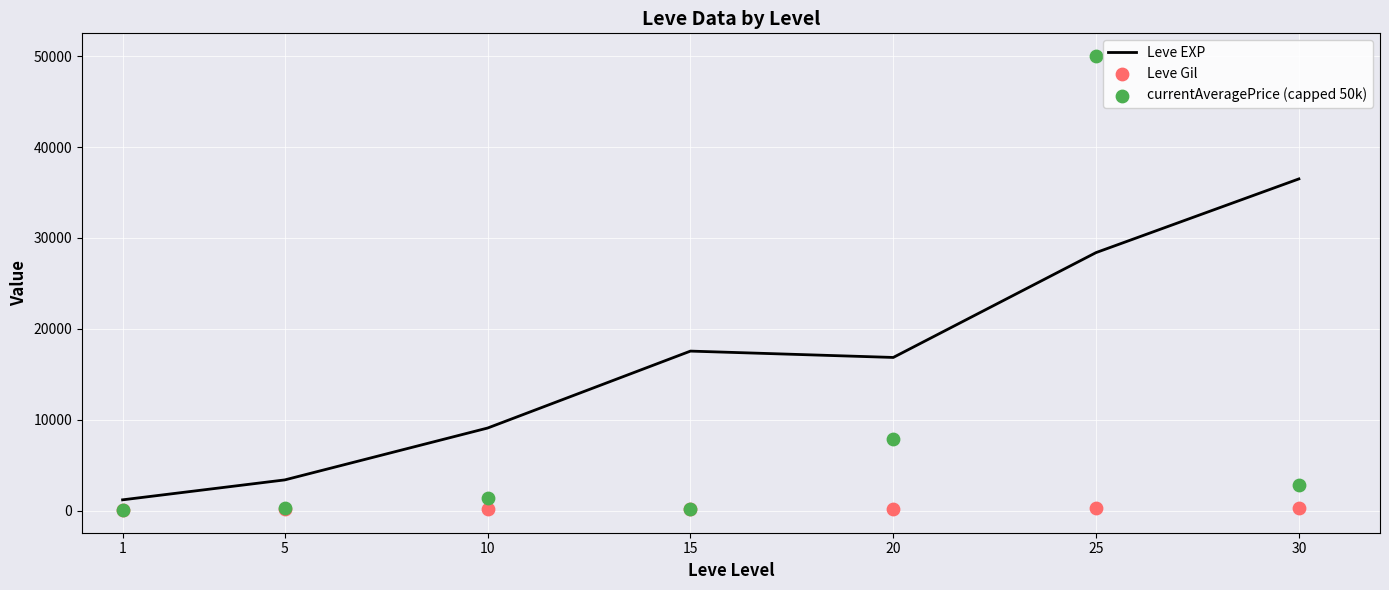

What are all the series names shown in the legend?

Leve EXP, Leve Gil, currentAveragePrice (capped 50k)